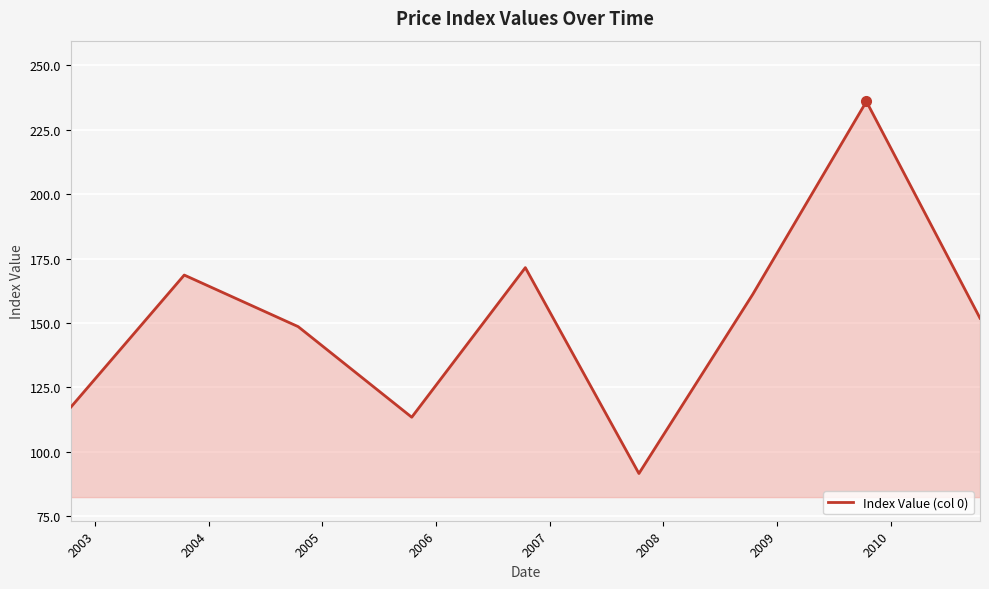

What is the maximum value shown in the chart?

236.0